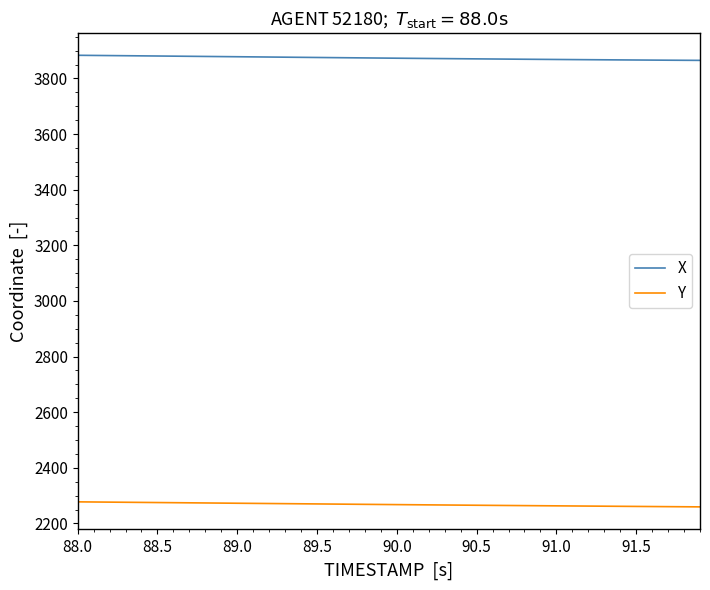

Which series has the largest total across all categories?

X